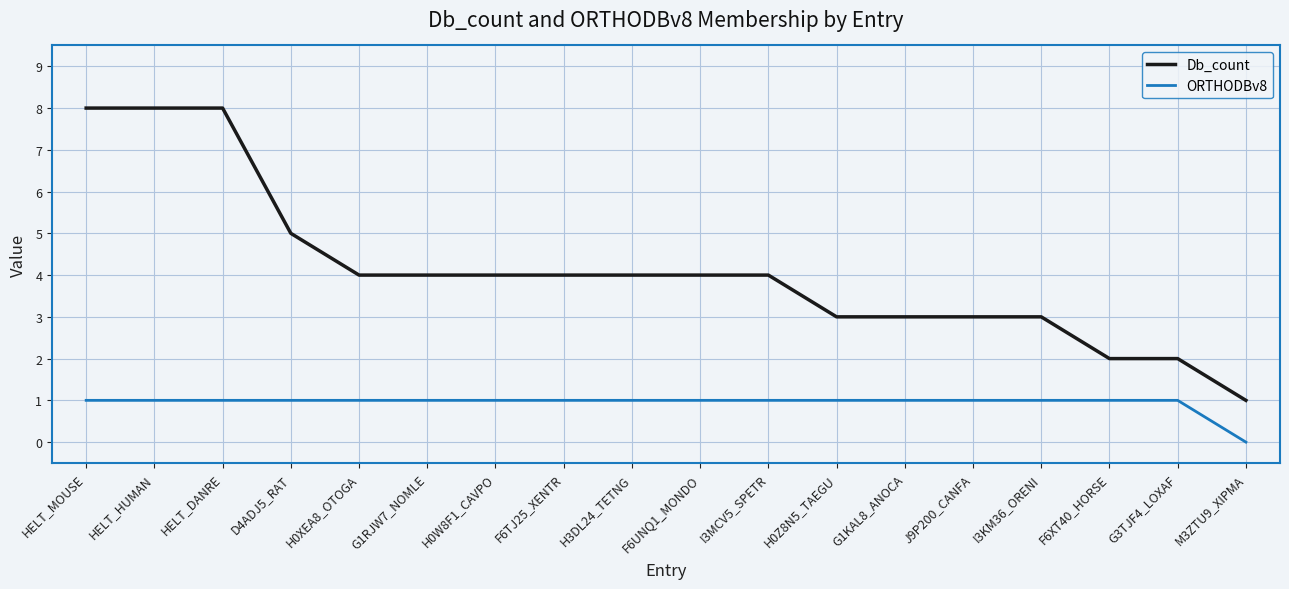

List the series in order of their peak value, lowest first.

ORTHODBv8, Db_count